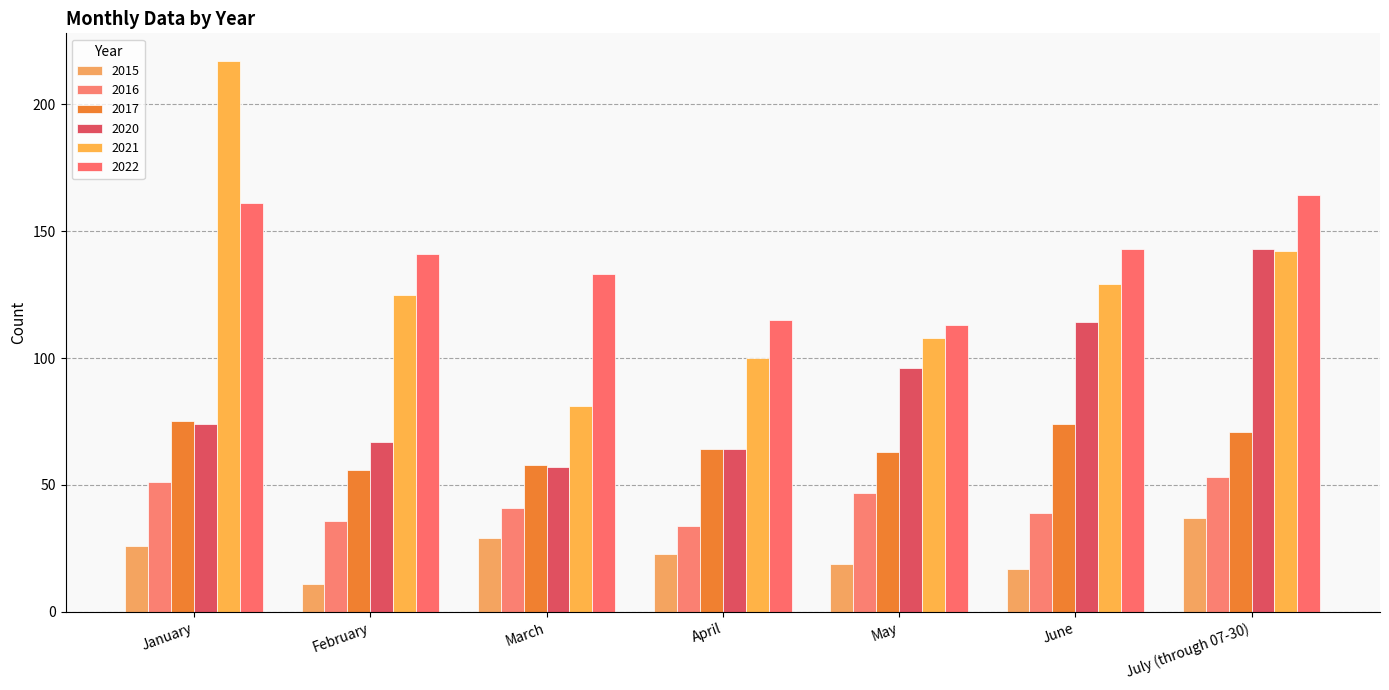

Reading right to left, transcribe all the data shown in this chart.

2015: 37	17	19	23	29	11	26
2016: 53	39	47	34	41	36	51
2017: 71	74	63	64	58	56	75
2020: 143	114	96	64	57	67	74
2021: 142	129	108	100	81	125	217
2022: 164	143	113	115	133	141	161